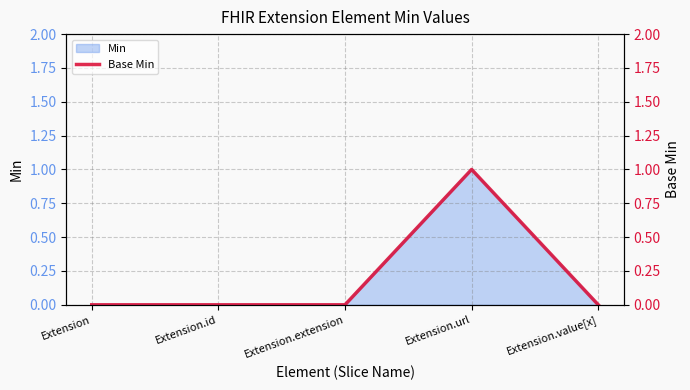

List the labels in order of value, largest first.

Extension.url, Extension, Extension.id, Extension.extension, Extension.value[x]